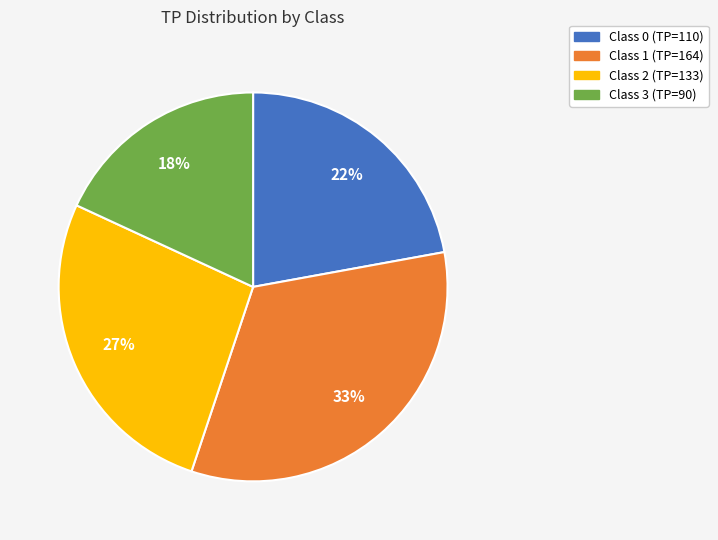

To the nearest percent, what is the average slice percentage?

25%